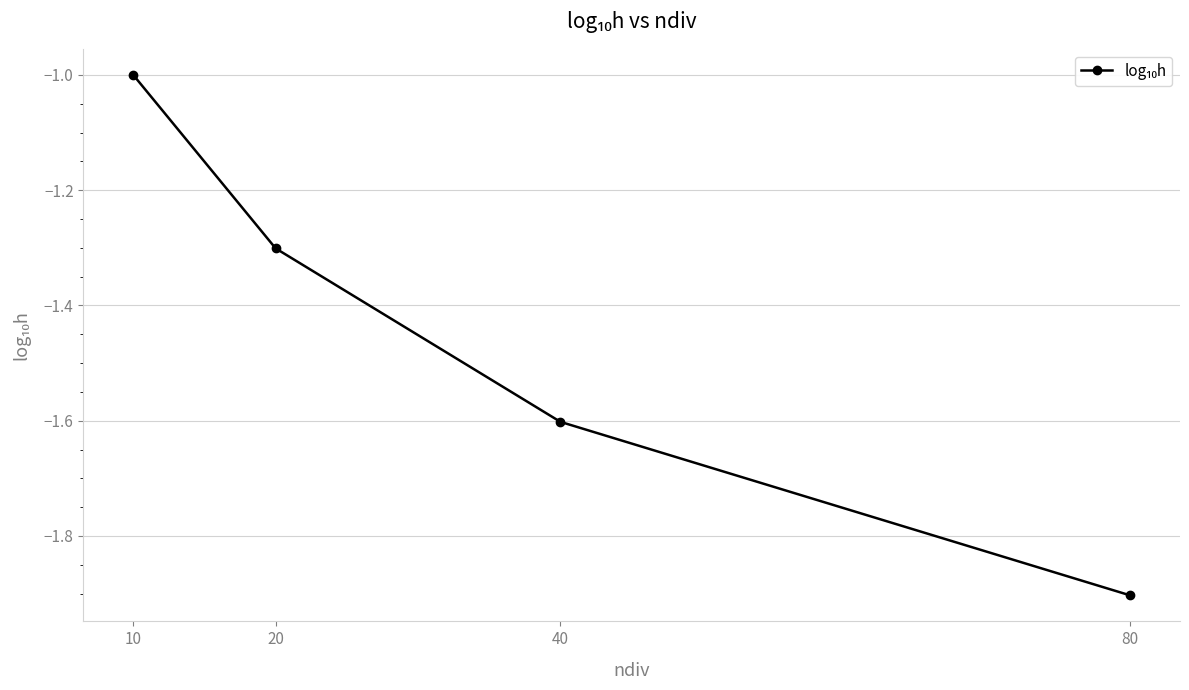

List the labels in order of value, largest first.

10, 20, 40, 80